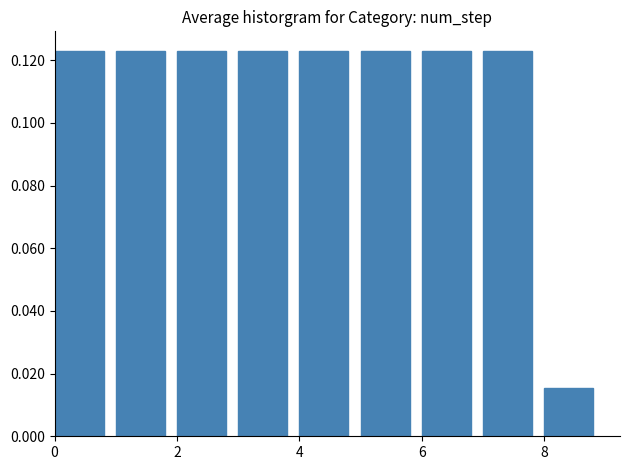

What is the height of the bar covering 2 to 3 on the x-axis? The values are not printed on the chart, so give them approximately, as read against the axis.

0.124